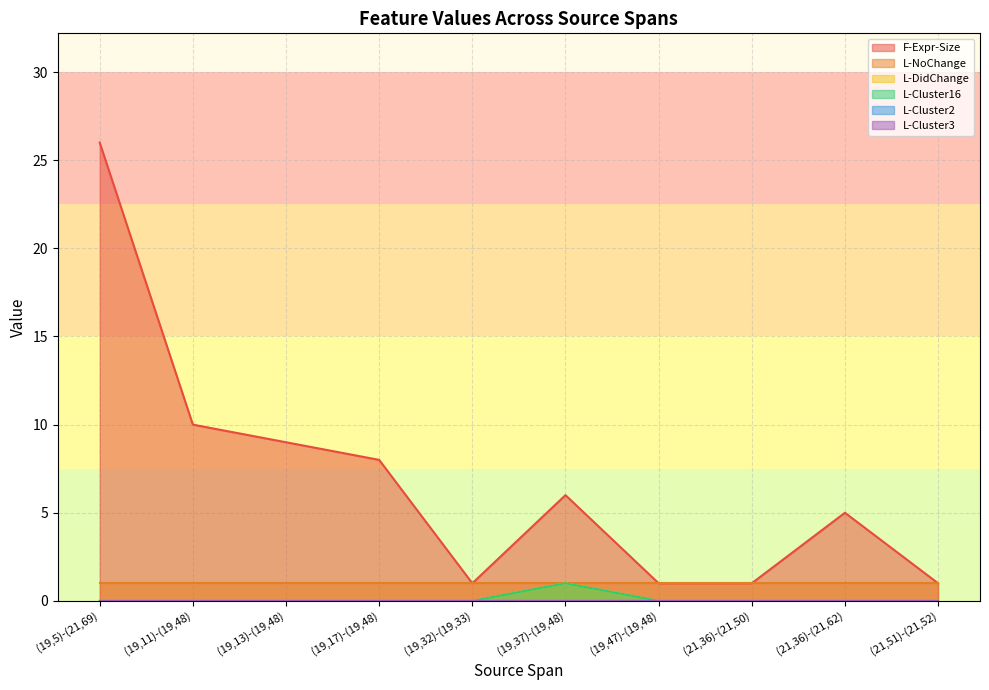

Rank the categories by L-DidChange value from lowest to highest.

(19,5)-(21,69), (19,11)-(19,48), (19,13)-(19,48), (19,17)-(19,48), (19,32)-(19,33), (19,47)-(19,48), (21,36)-(21,50), (21,36)-(21,62), (21,51)-(21,52), (19,37)-(19,48)